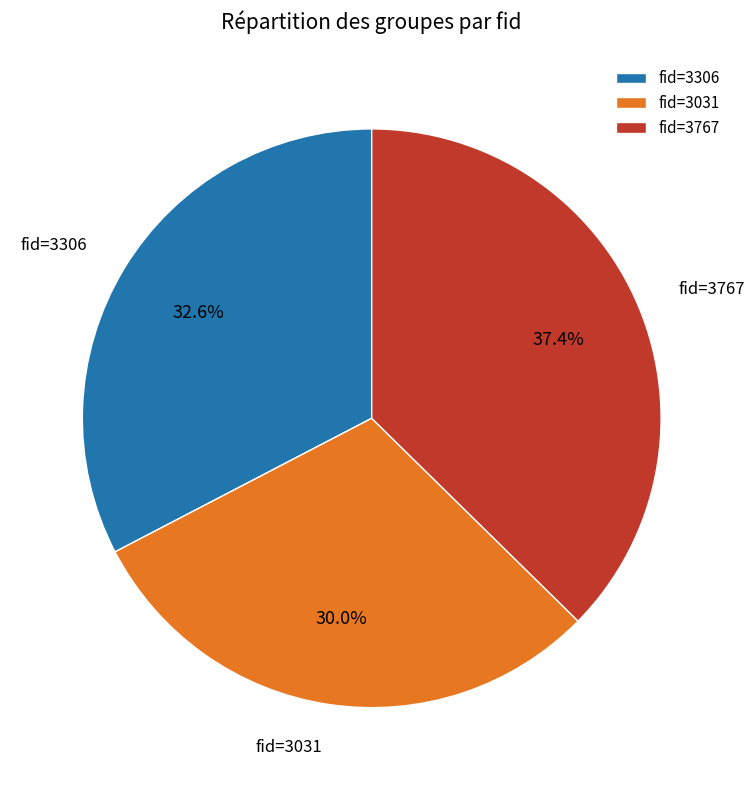

Which category has the biggest portion of the pie?

fid=3767